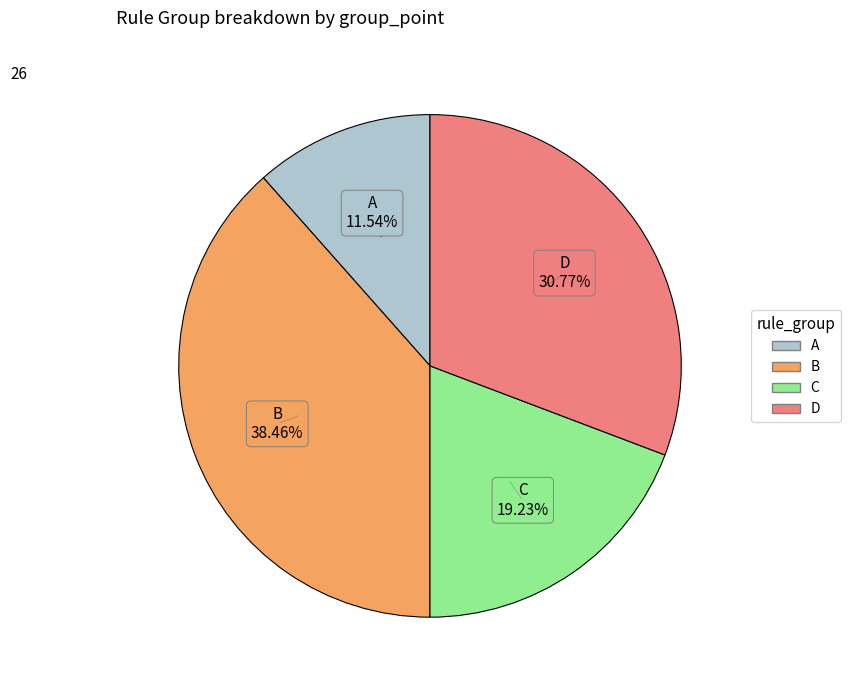

Rank the categories by value from lowest to highest.

A, C, D, B